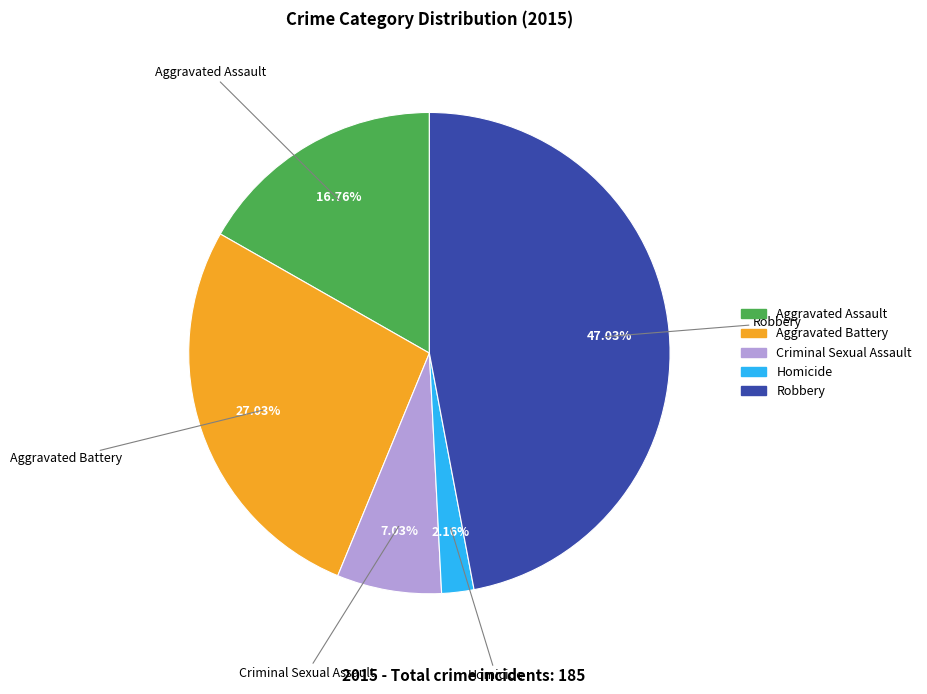

Which category has the smallest portion of the pie?

Homicide